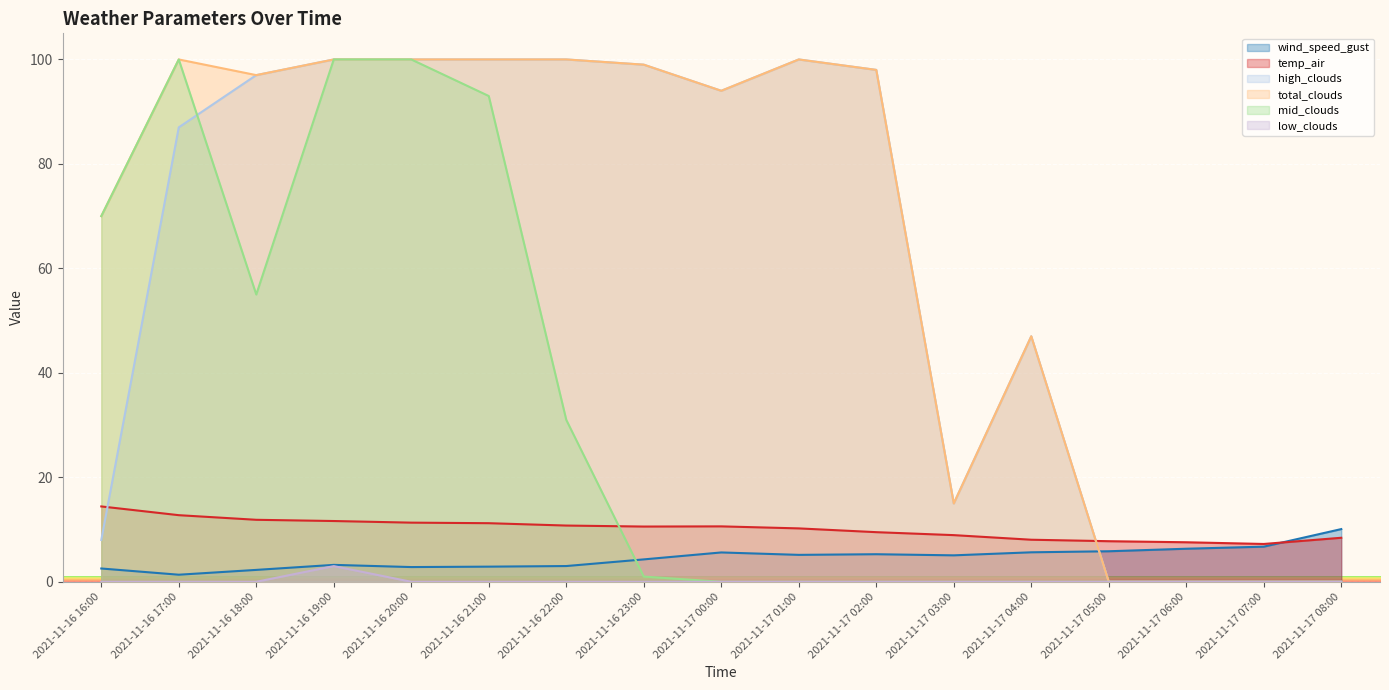

Which series changed the most between 2021-11-17 00:00 and 2021-11-17 04:00?

high_clouds